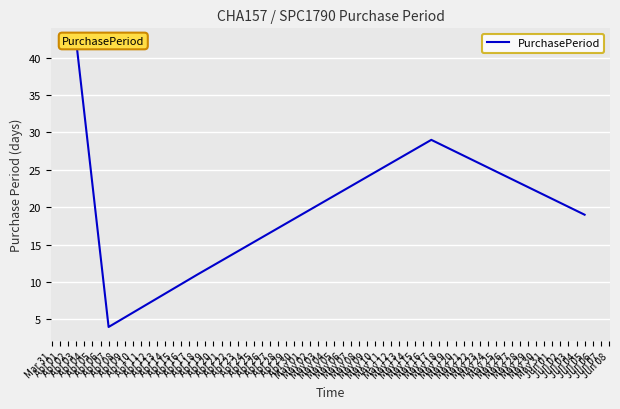

What is the maximum value shown in the chart?

42